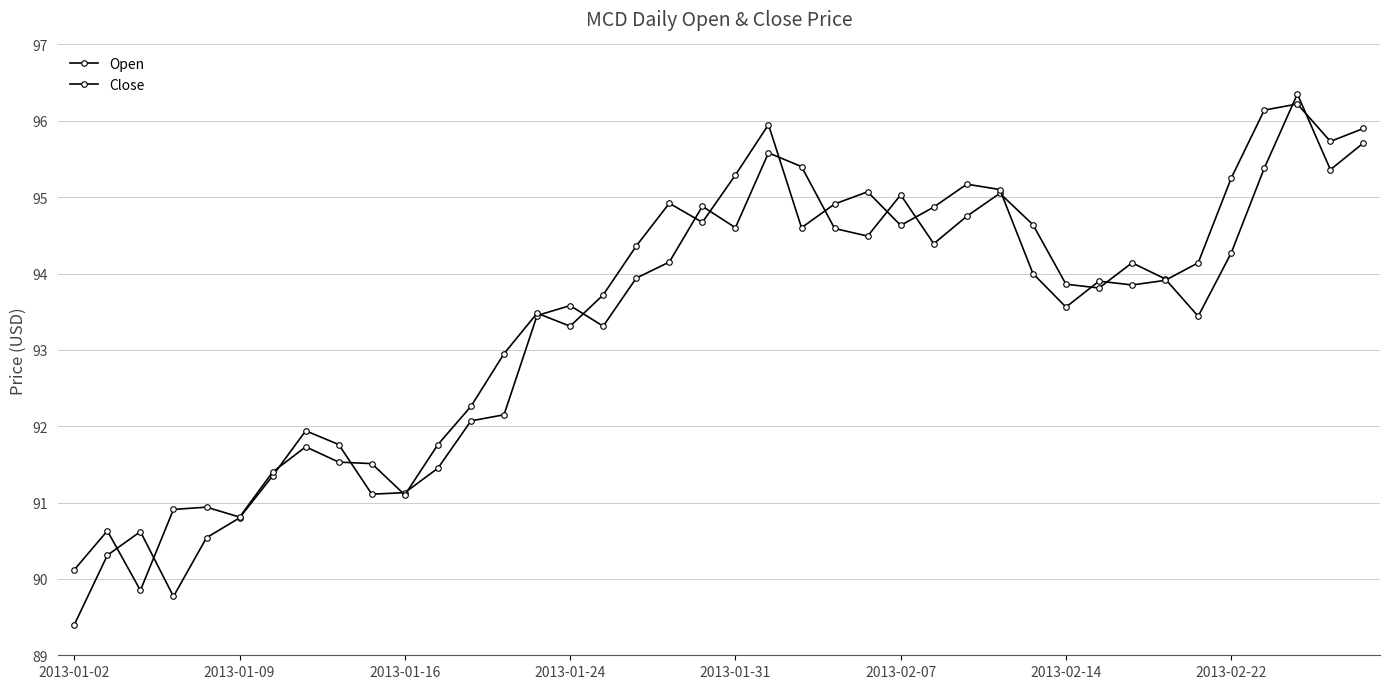

How many categories are shown in the chart?

40